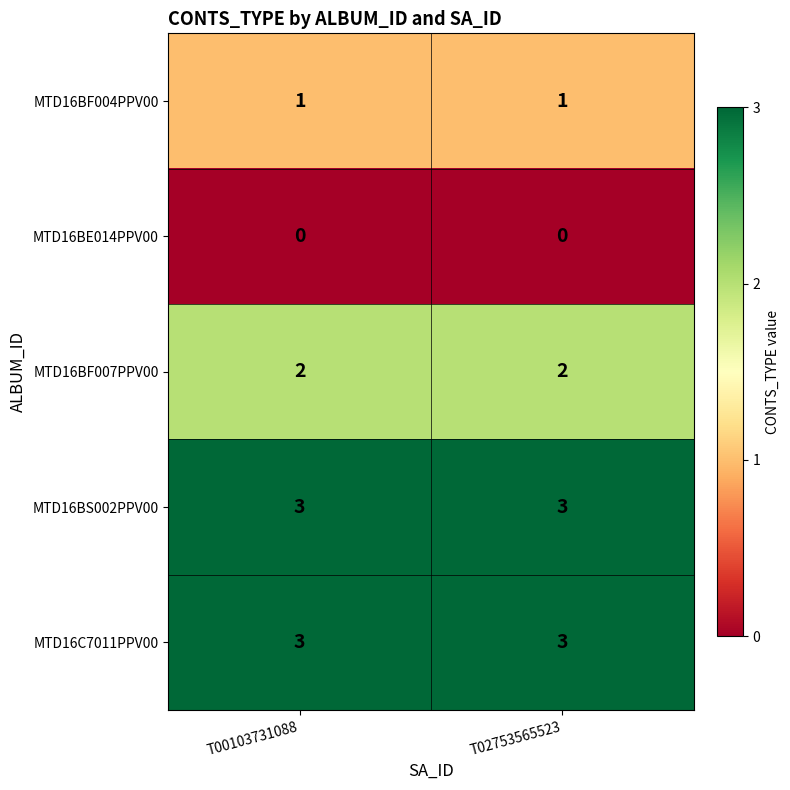

The MTD16BF004PPV00 series shows 1 at T02753565523. True or false?

True